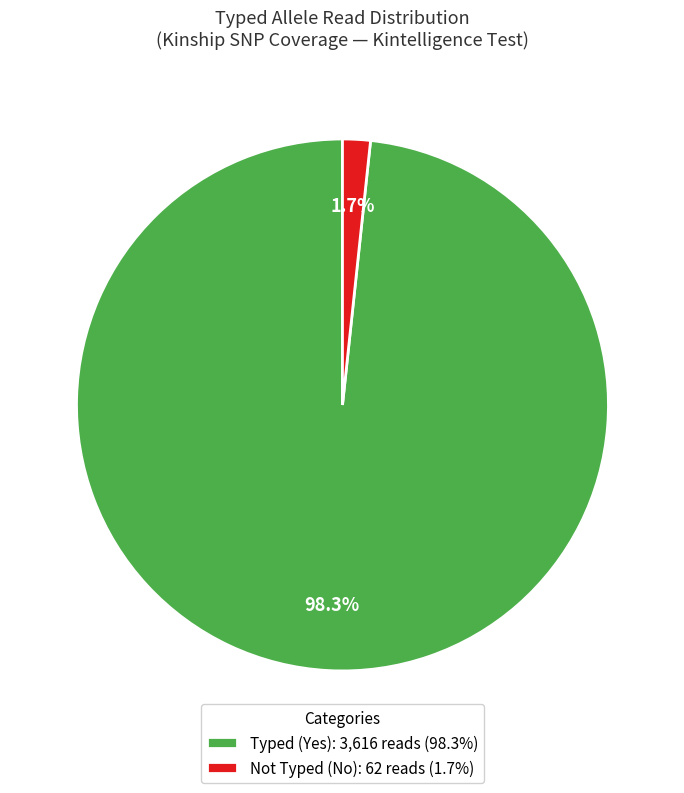

Which slice is the smallest?

Not Typed (No): 62 reads (1.7%)